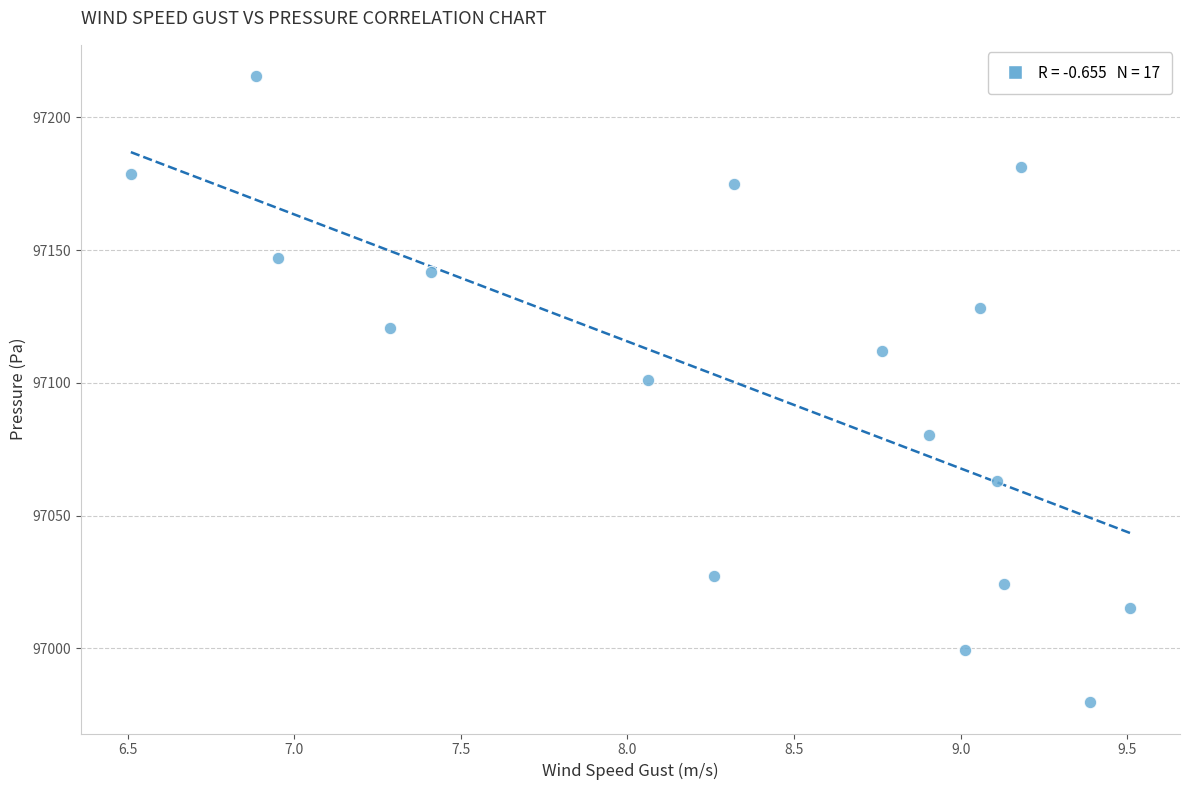

What is the range of Y values (max minus min)?

235.7